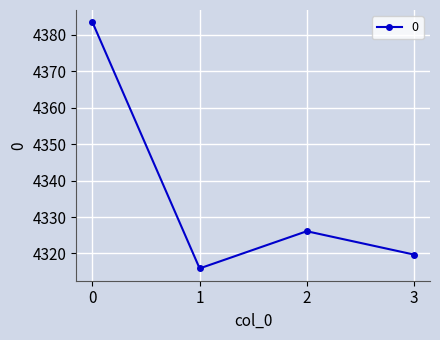

Count the number of categories in the chart.

4